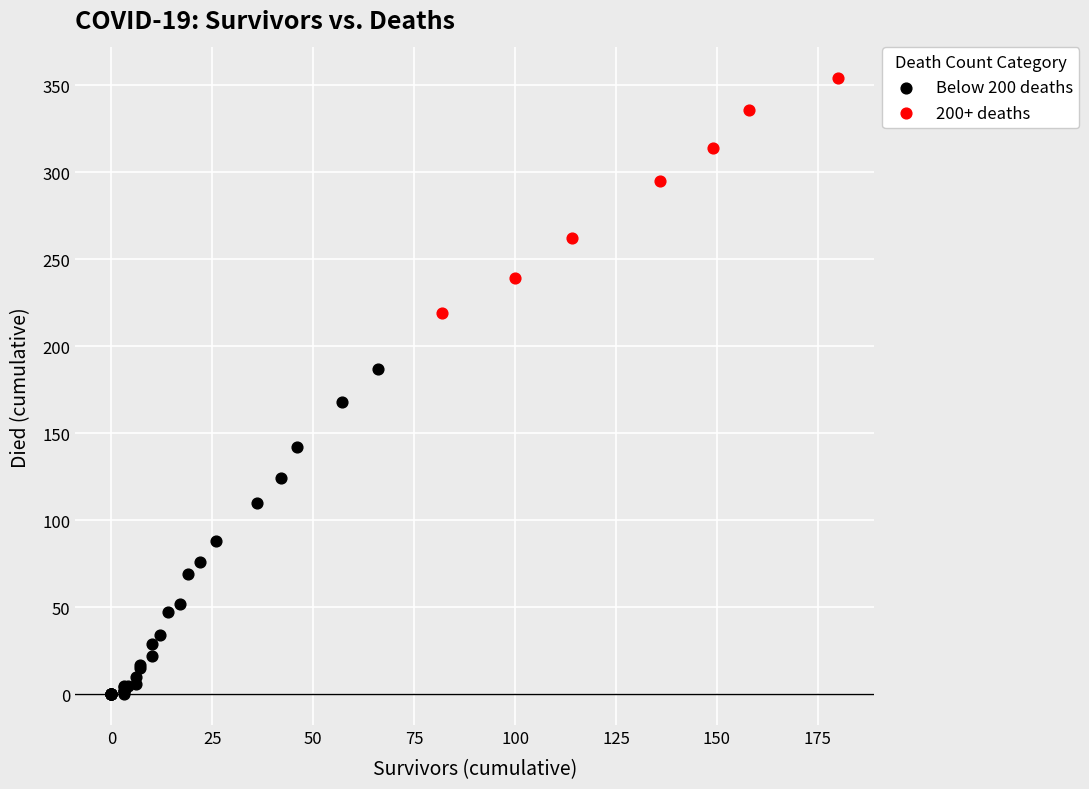

Which series contains the lowest Y value?

Below 200 deaths